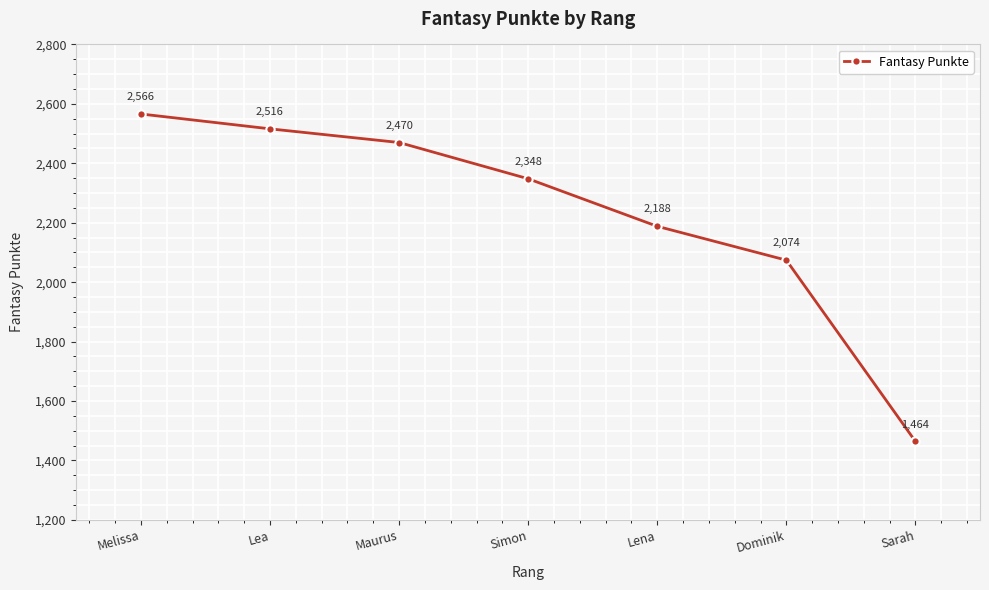

What is the change in value from Melissa to Maurus?

-96